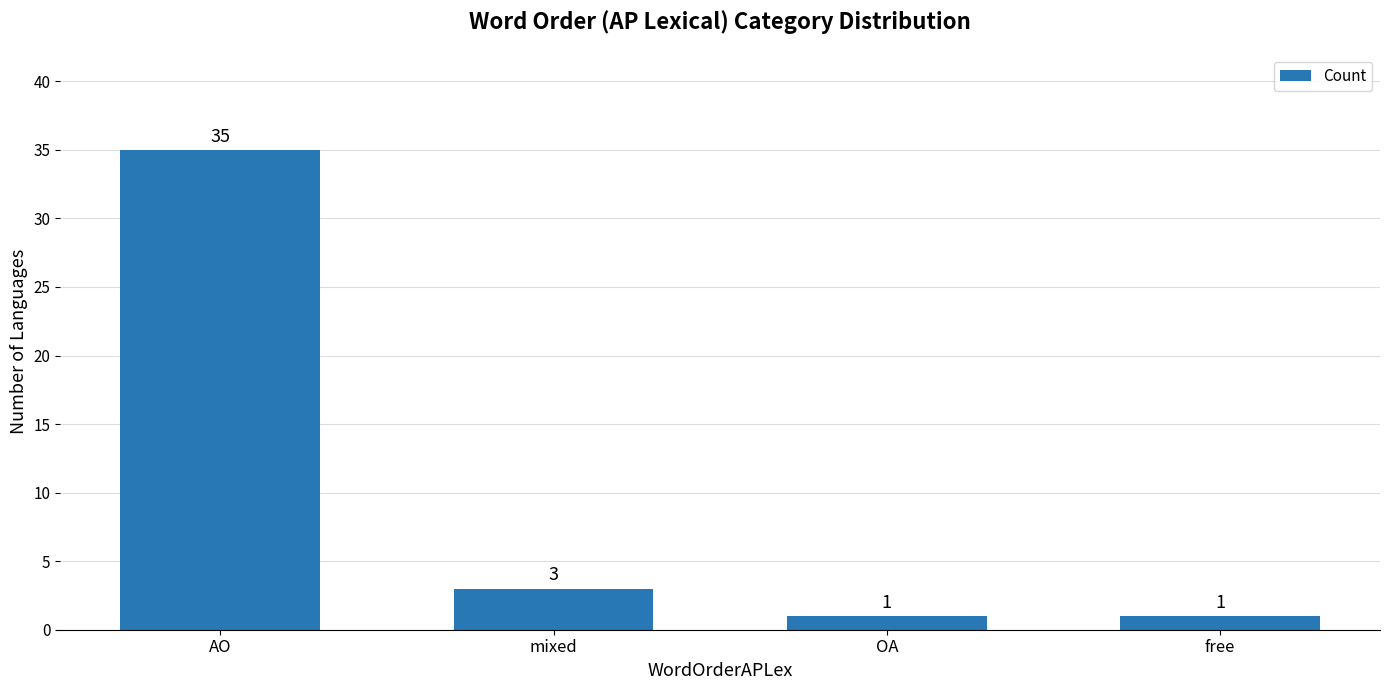

What is the maximum value shown in the chart?

35